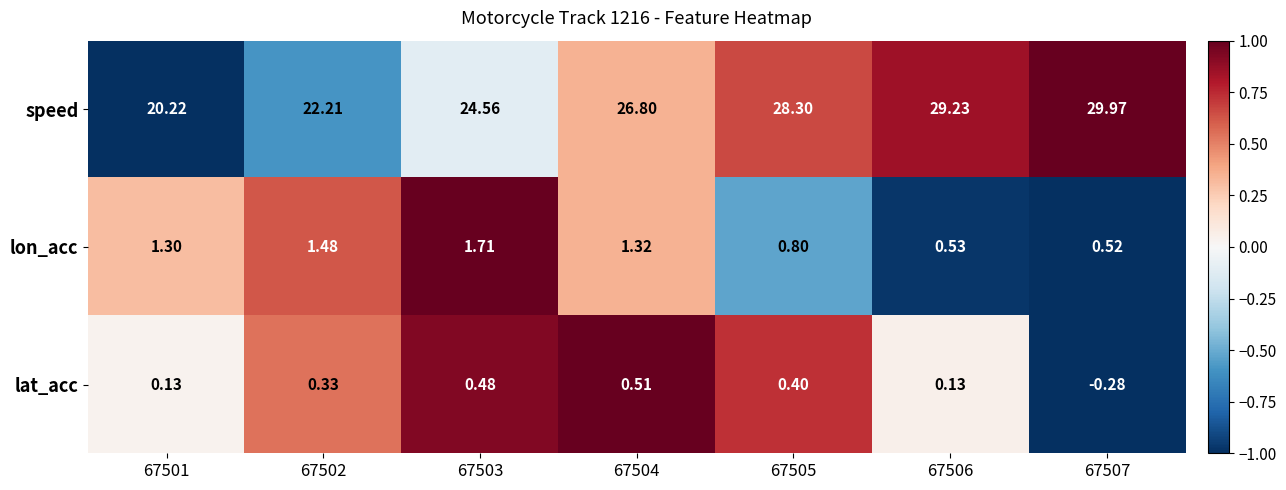

Which series has the largest total across all categories?

speed